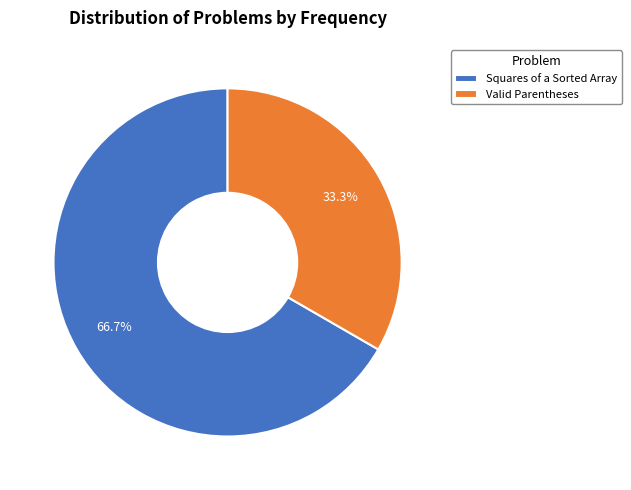

Is there any slice that represents more than half of the pie?

Yes